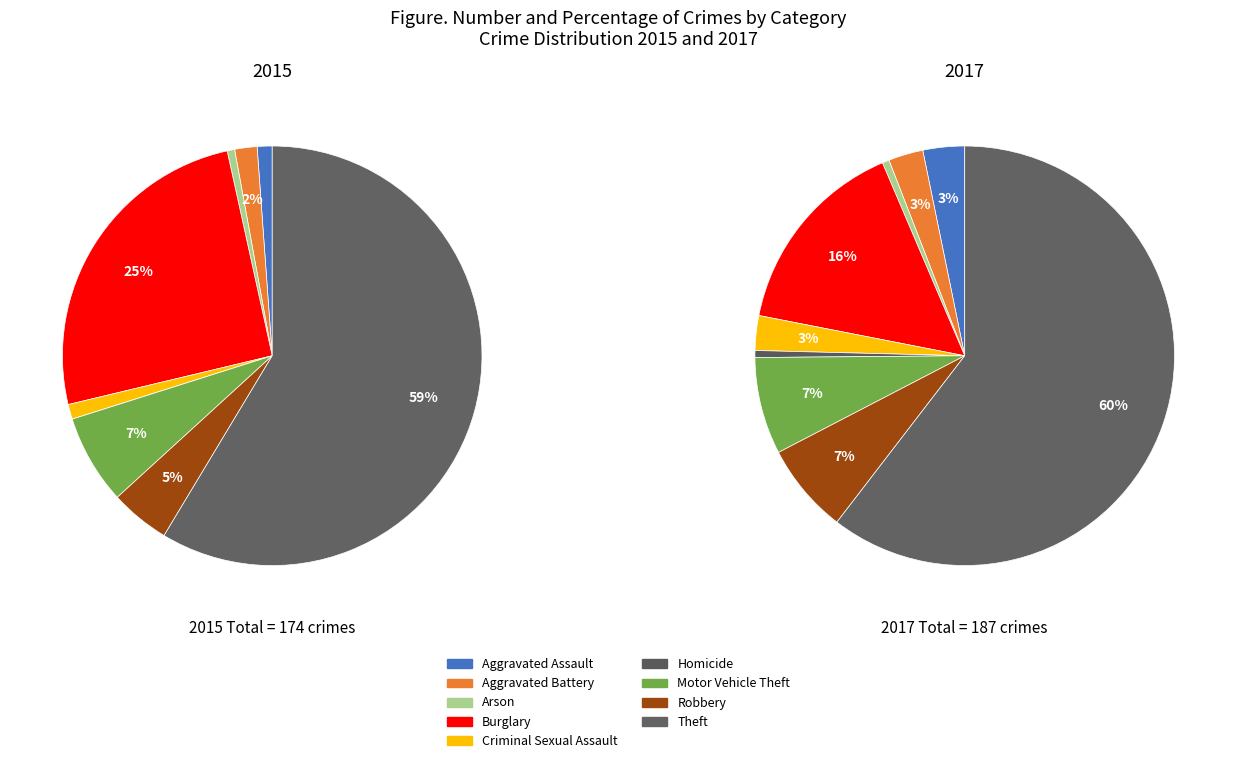

The Theft slice represents 47% of the pie. True or false?

False